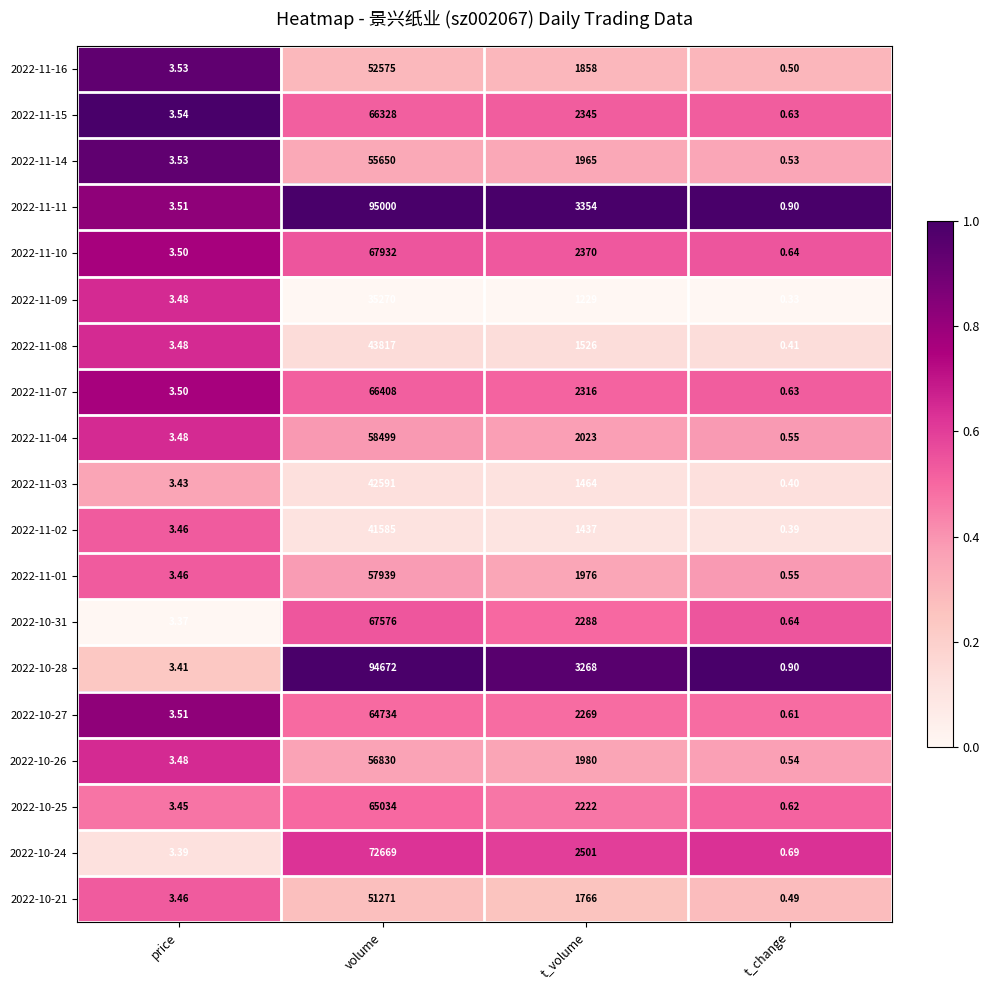

At which category is the sum across all series the highest?

volume